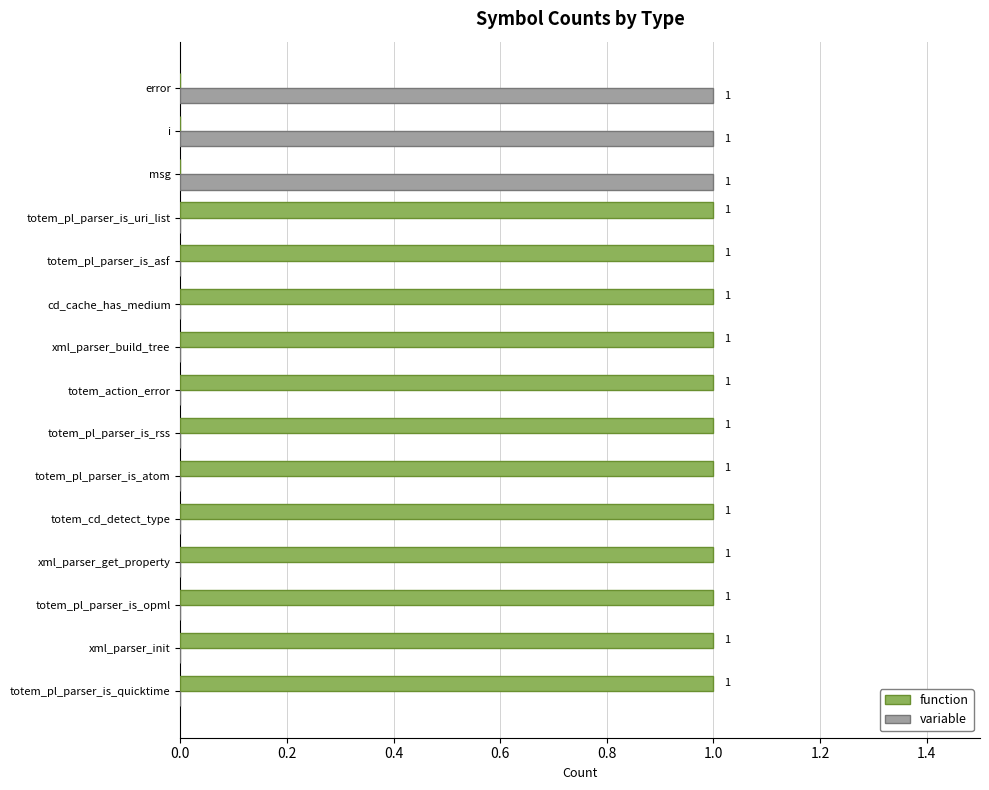

What is the sum of all function values?

12